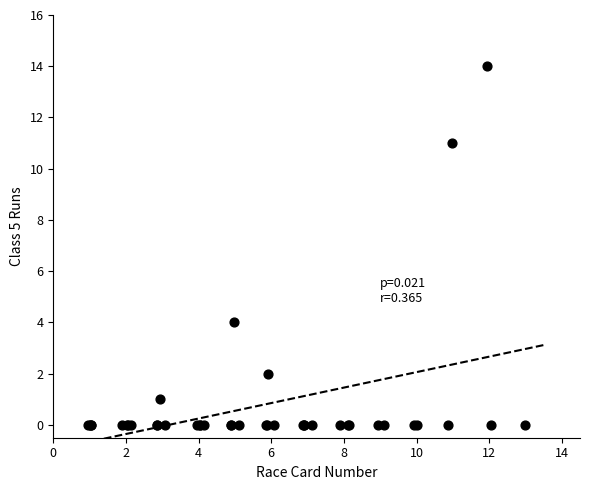

What Y value in the scatter plot is closest to 7?

4